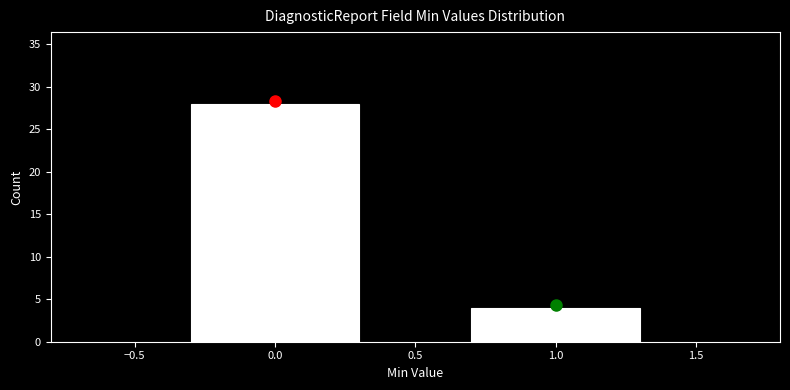

How tall is the bar that spans 0.5 to 1.5 on the x-axis? The values are not printed on the chart, so give them approximately, as read against the axis.

4